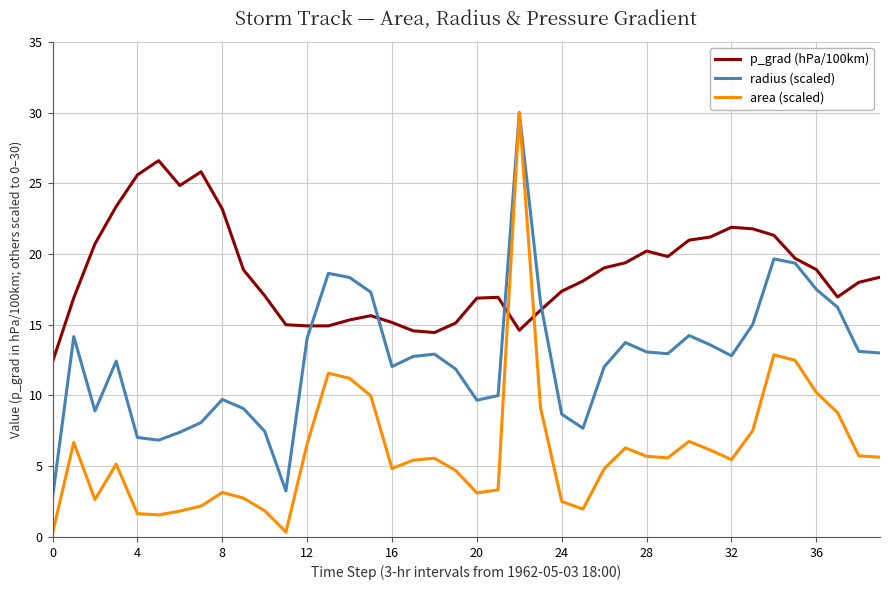

What is the sum of all area (scaled) values?

244.0